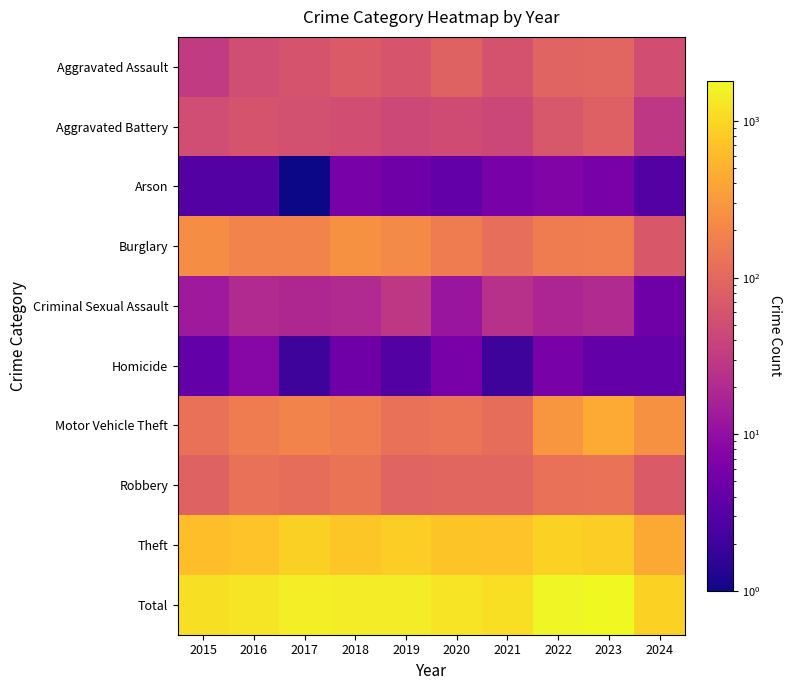

Which has a higher value, 2020 or 2017?

2020